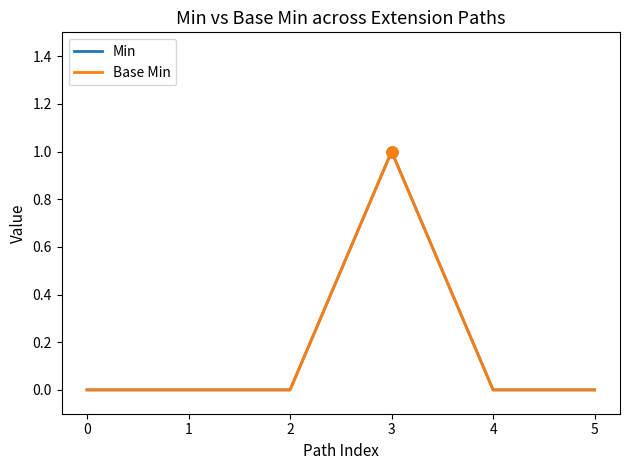

Between 2 and 3, which series saw the biggest shift?

Min